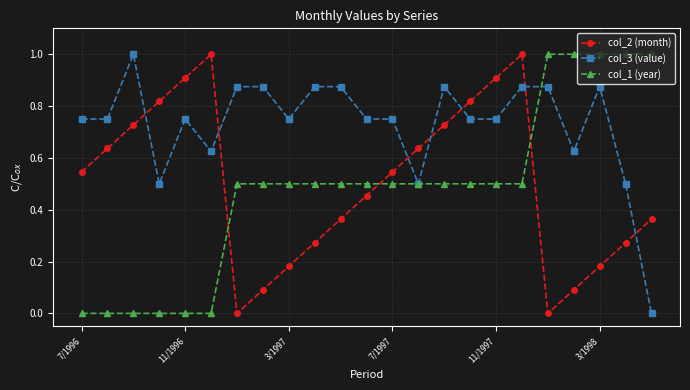

What is the maximum value shown in the chart?

1.0